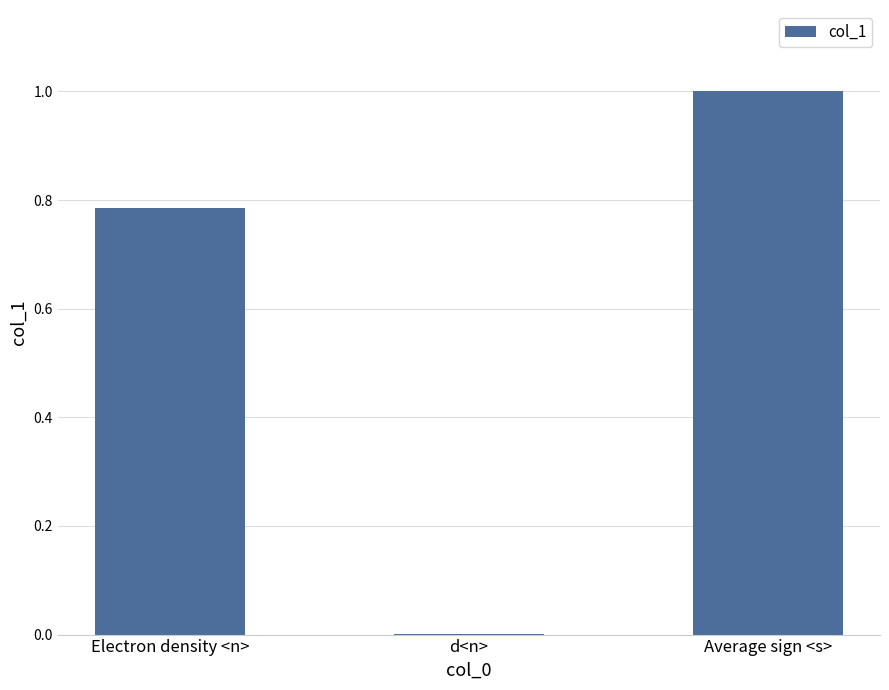

Are the bars horizontal?

No